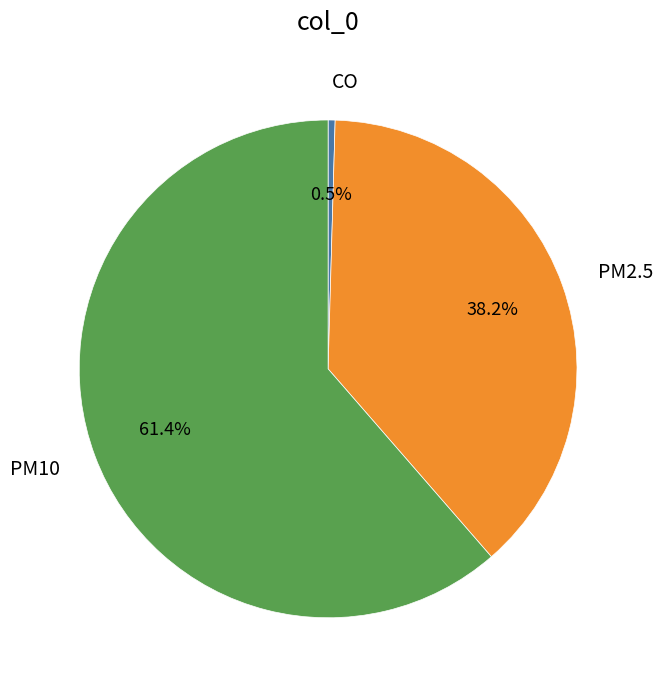

Is there any slice that represents more than half of the pie?

Yes